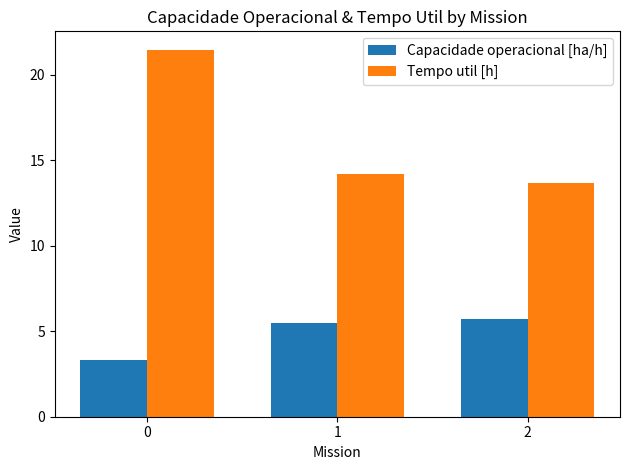

The Tempo util [h] series shows 21.5 at 0. True or false?

True